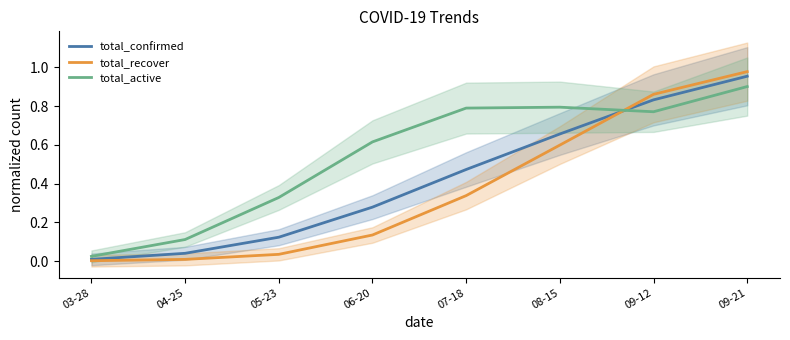

What is the difference between the total_active values at 05-23 and 09-21?

0.6